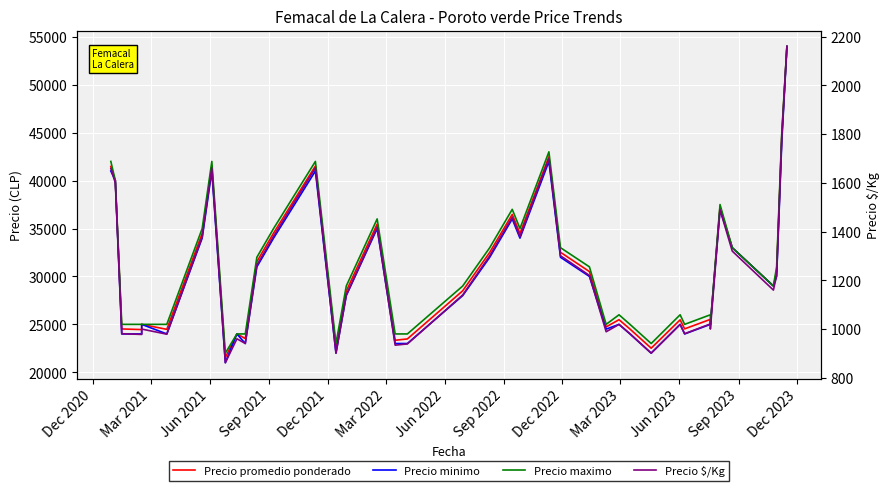

True or false: Precio maximo and Precio $/Kg intersect in this chart.

False